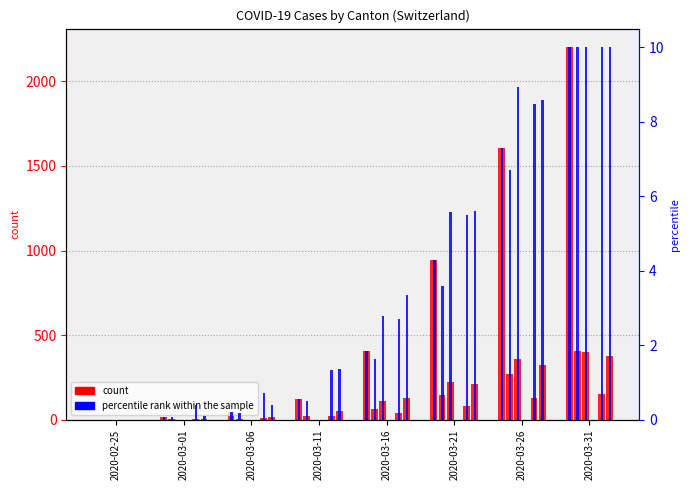

What is the average value?

3.0